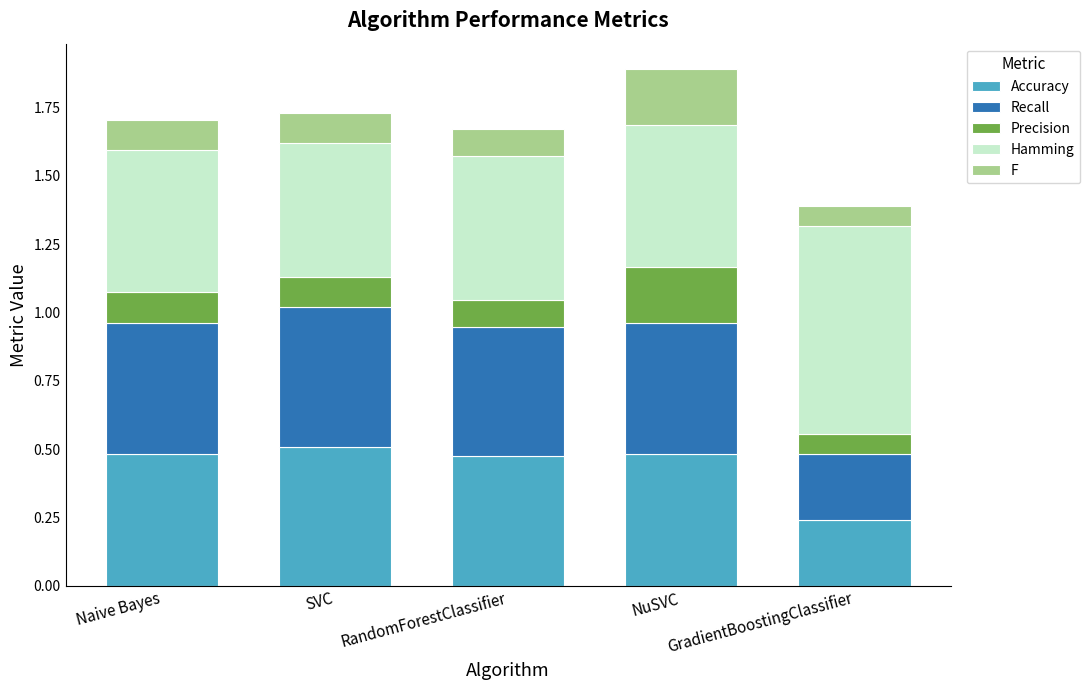

Are the bars horizontal?

No